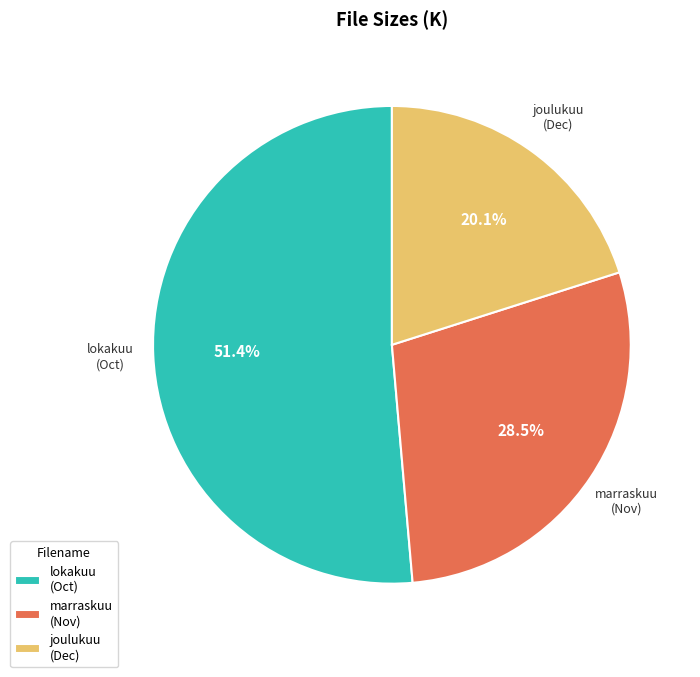

Which slice represents more than half of the pie?

lokakuu (Oct)